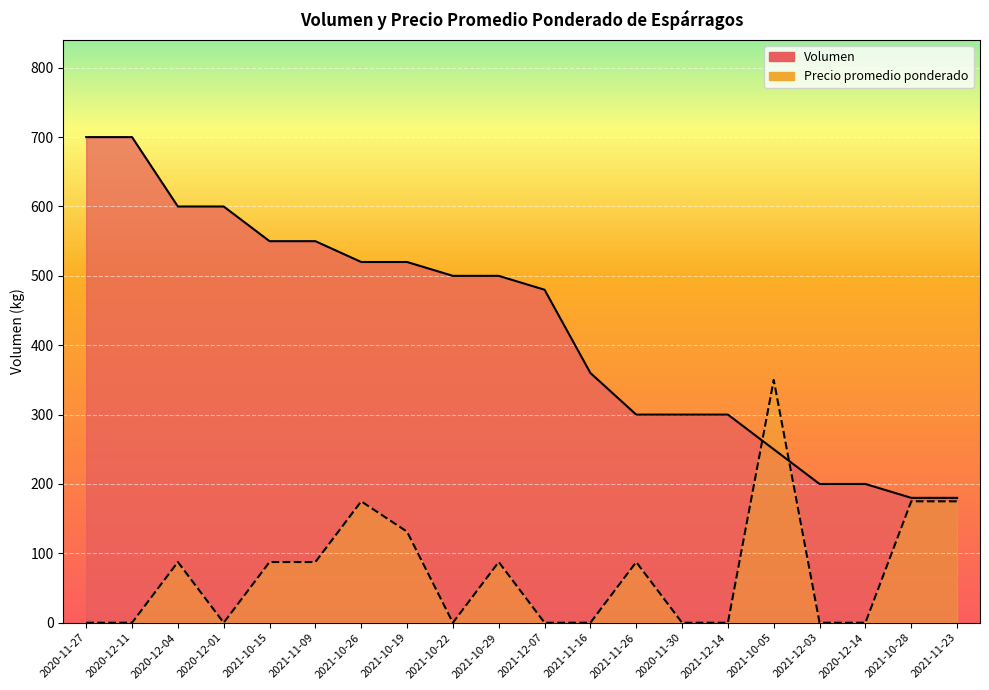

What is the difference between the maximum and minimum values in the Precio promedio ponderado series?

350.0